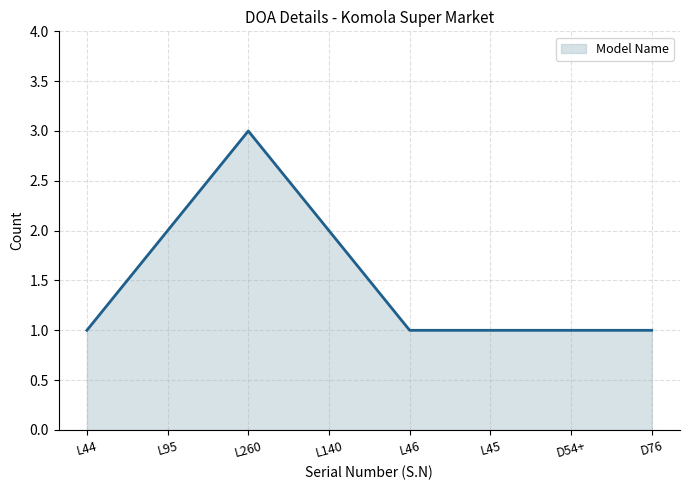

What position from the right is L95?

7